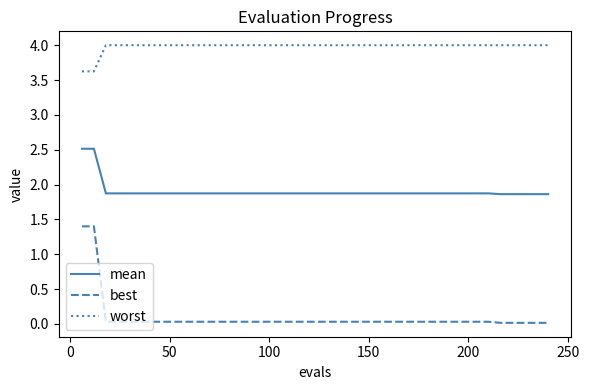

Which series has the largest total across all categories?

worst